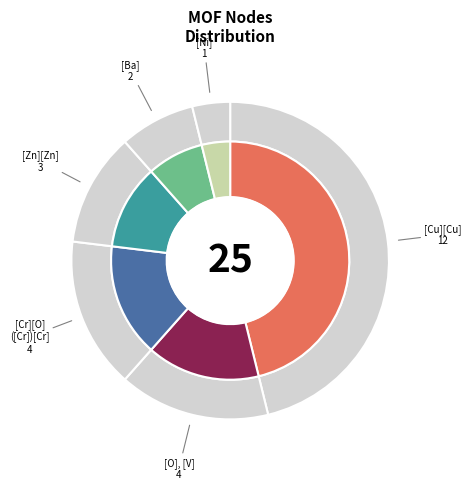

What is the change in value from ['[O]', '[V]'] to ['[Zn][Zn]']?

-1